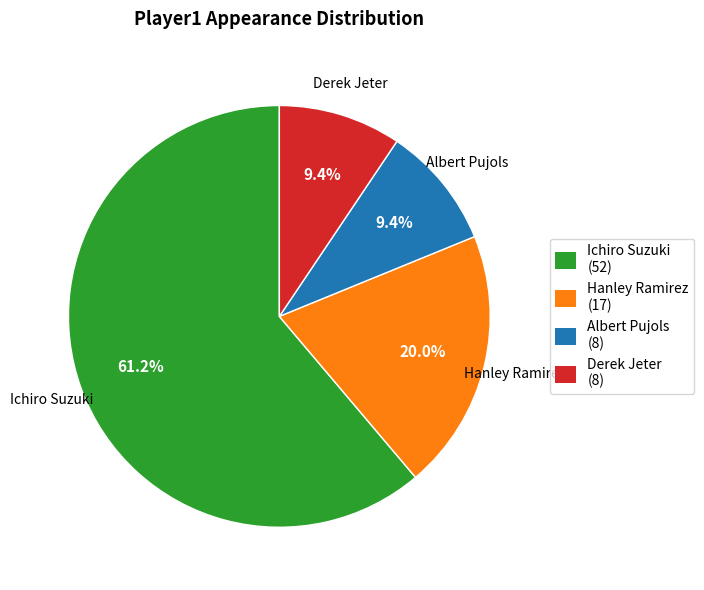

The Albert Pujols slice represents 9% of the pie. True or false?

True